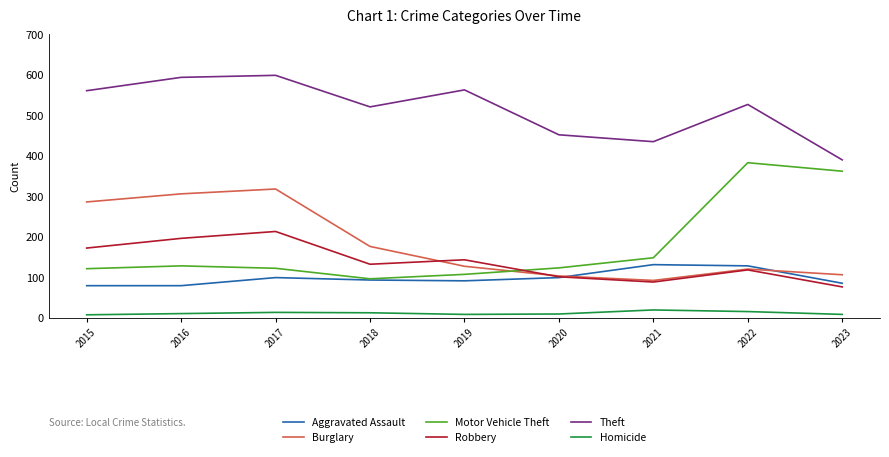

True or false: Robbery has a value of 226 at 2019.

False